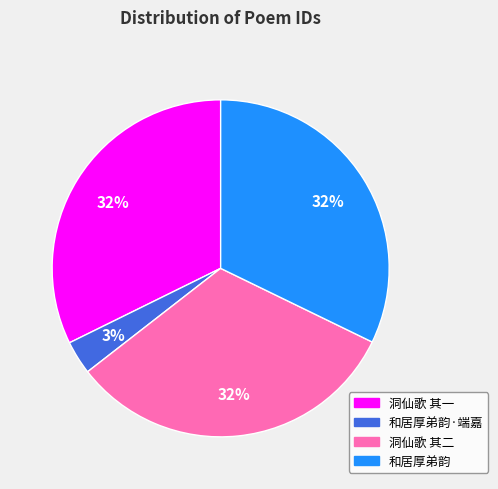

To the nearest percent, what is the difference between the largest and smallest slice percentages?

29%